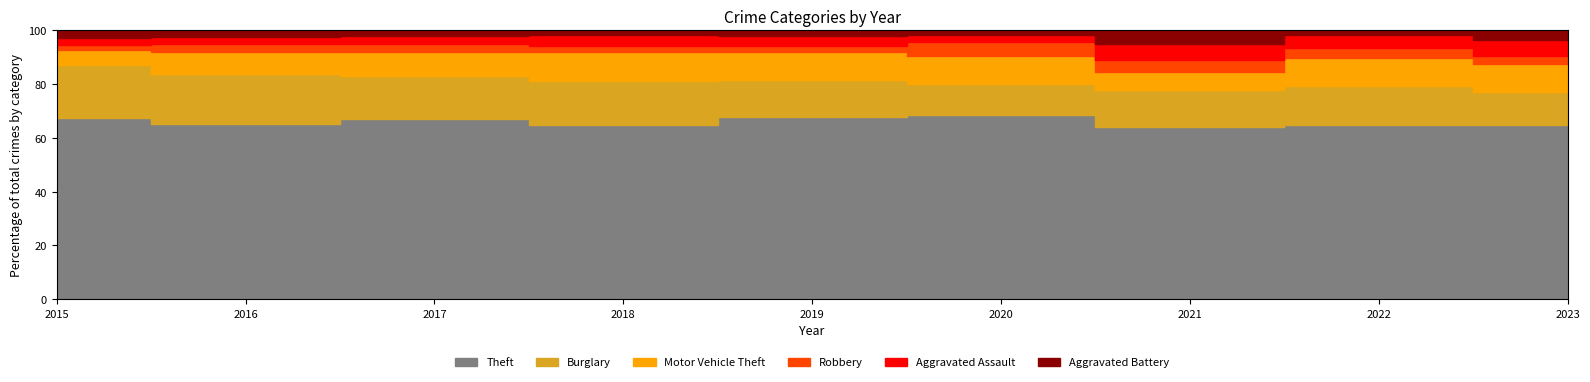

Reading left to right, extract all data points from this chart.

Theft: 2015=311	2016=337	2017=280	2018=300	2019=281	2020=245	2021=221	2022=313	2023=197
Burglary: 2015=90	2016=96	2017=67	2018=75	2019=58	2020=42	2021=47	2022=69	2023=37
Motor Vehicle Theft: 2015=27	2016=44	2017=36	2018=50	2019=43	2020=37	2021=23	2022=50	2023=32
Robbery: 2015=8	2016=15	2017=13	2018=11	2019=9	2020=19	2021=16	2022=19	2023=9
Aggravated Assault: 2015=12	2016=13	2017=12	2018=19	2019=16	2020=9	2021=21	2022=22	2023=18
Aggravated Battery: 2015=13	2016=13	2017=9	2018=8	2019=8	2020=6	2021=17	2022=9	2023=11